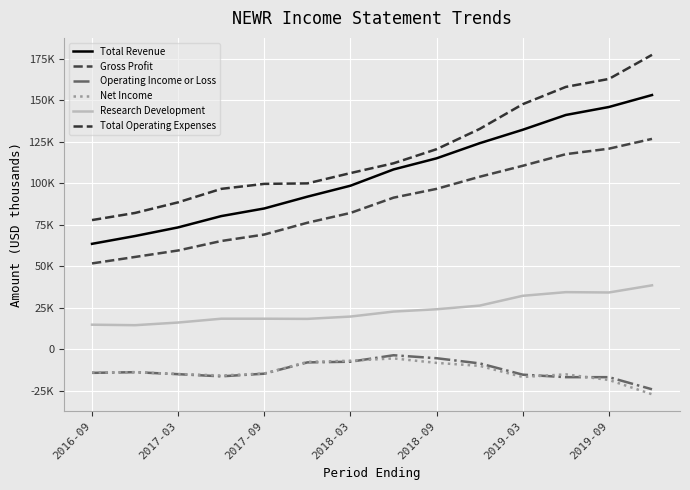

Does the chart display data point markers on the line(s)?

No